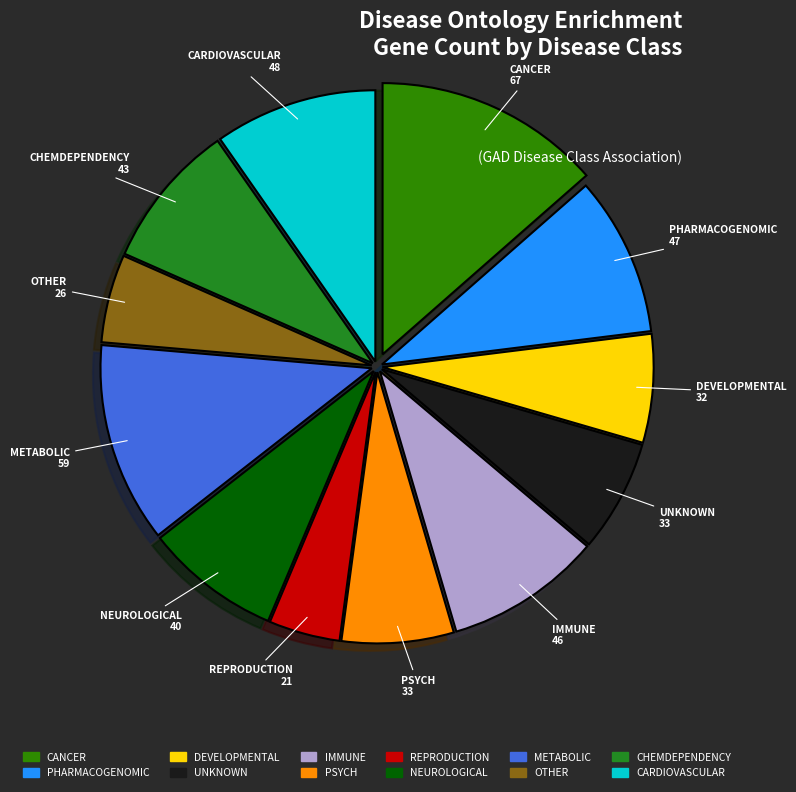

Is it true that PHARMACOGENOMIC is 19% of the pie?

False